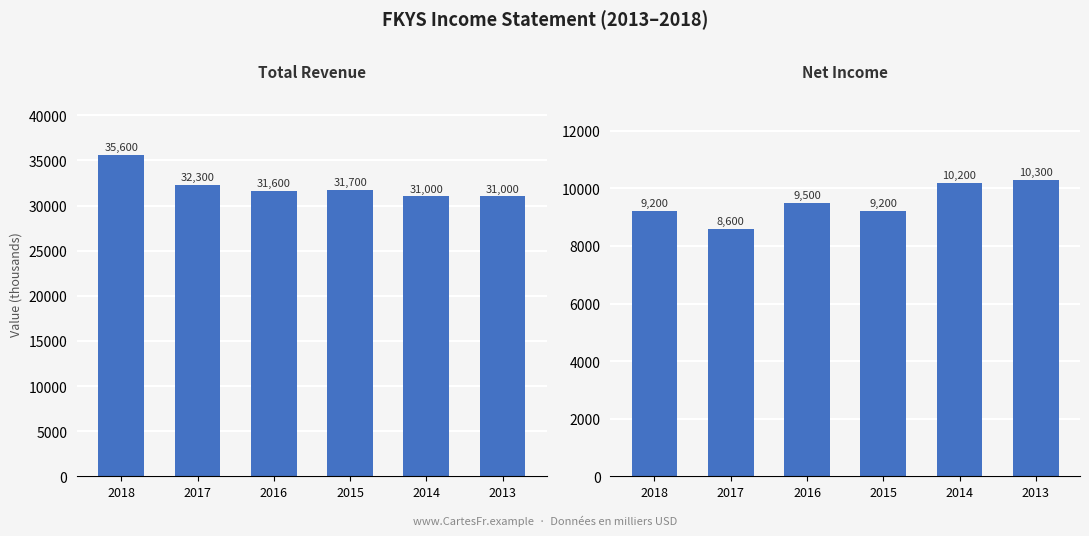

Rank the series at 2013 from lowest to highest value.

Net Income, Total Revenue